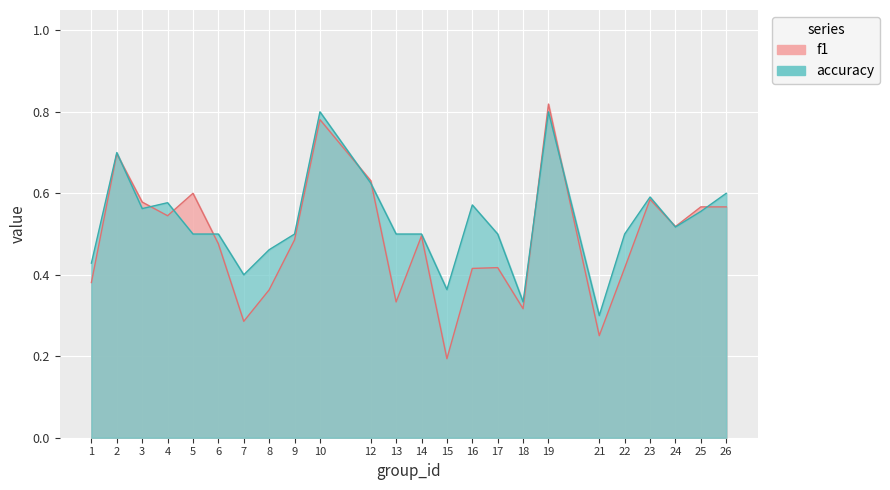

Which series changed the most between 14 and 24?

f1